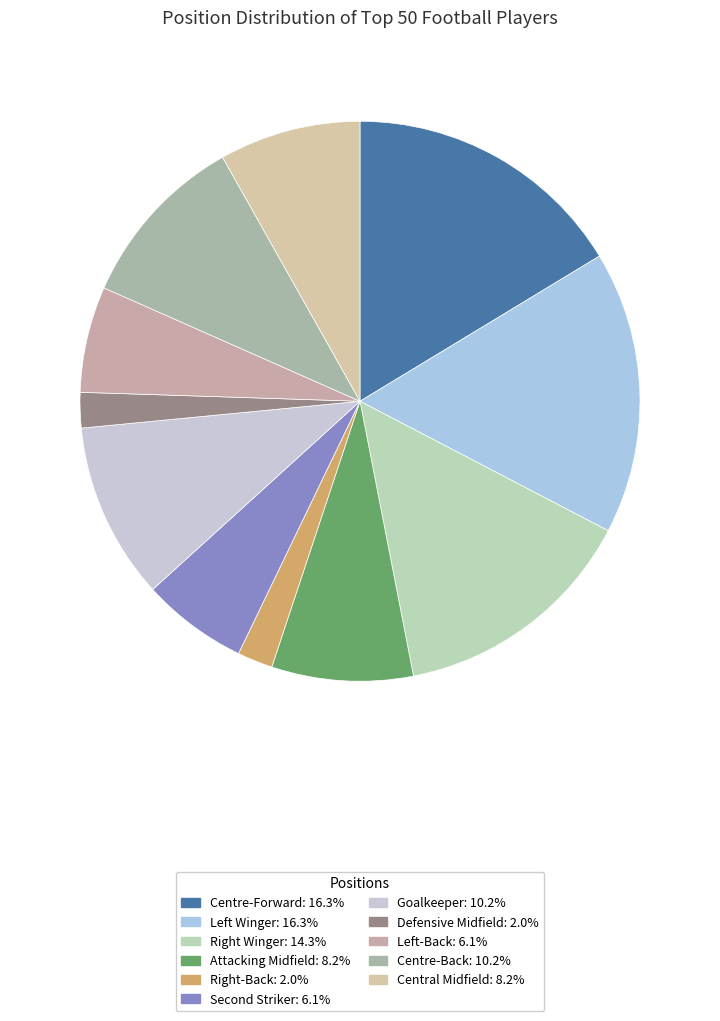

Does Centre-Back represent more than half of the total?

No